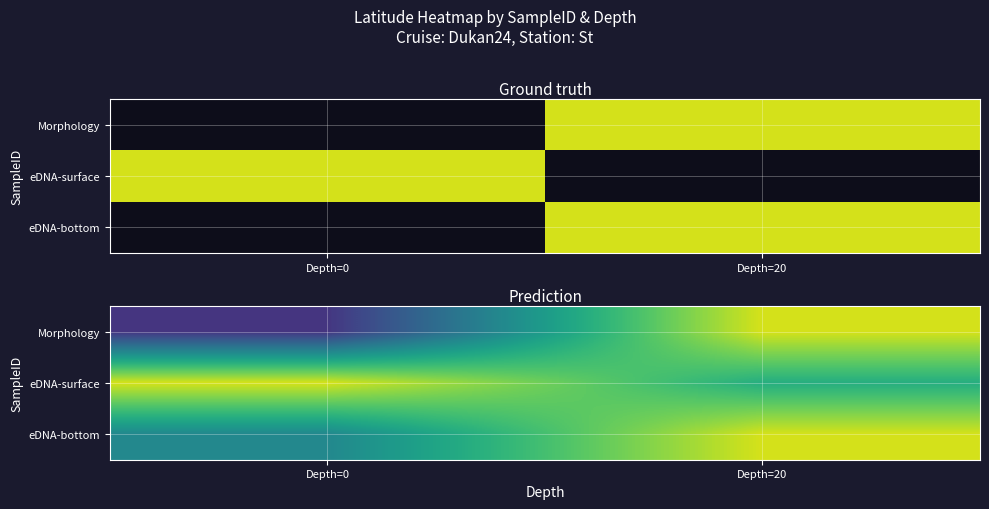

Count the number of categories in the chart.

2